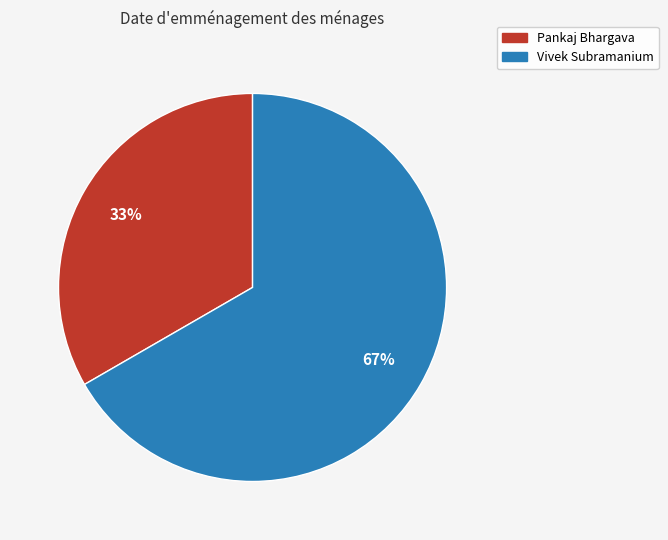

Approximately how many times larger is the value at Pankaj Bhargava compared to Vivek Subramanium?

0.5